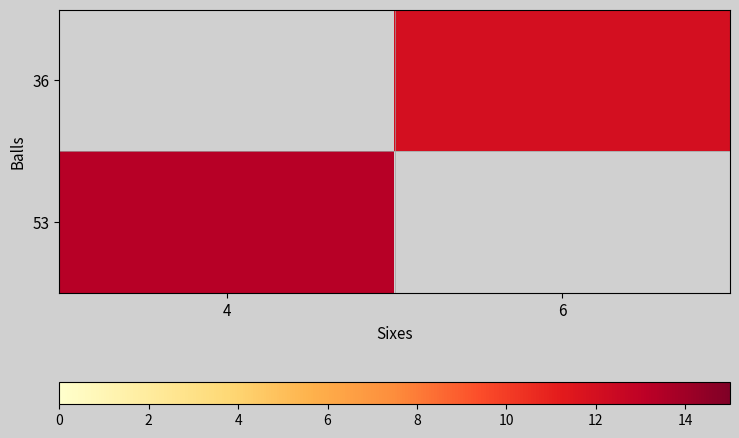

Between 4 and 6, which is larger?

6